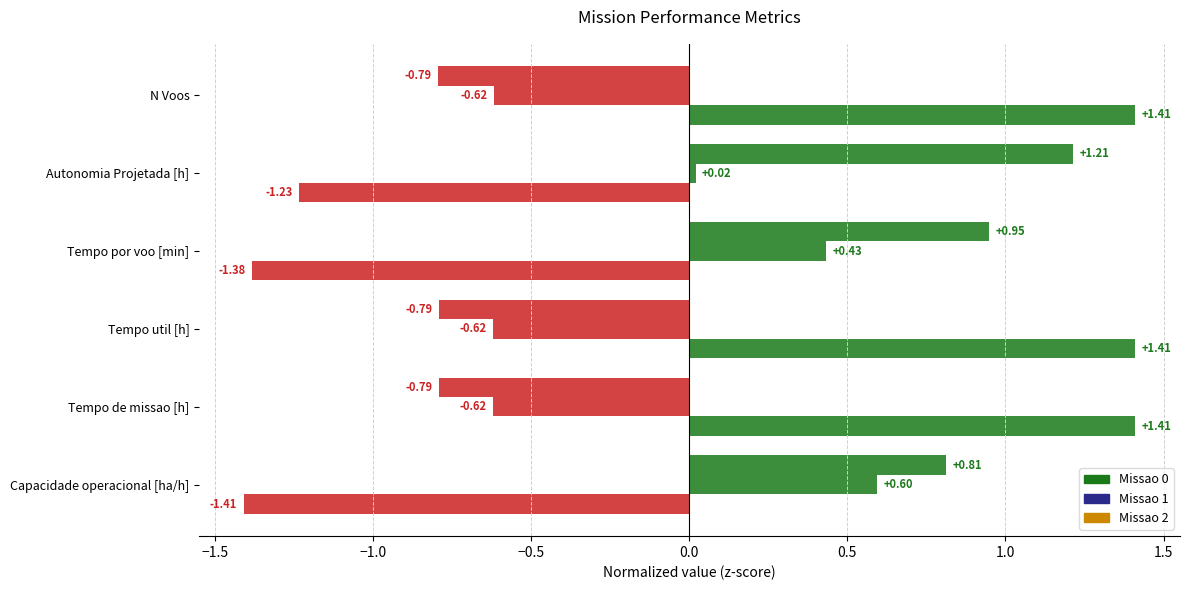

How many values in the Missao 1 series are below 0?

3